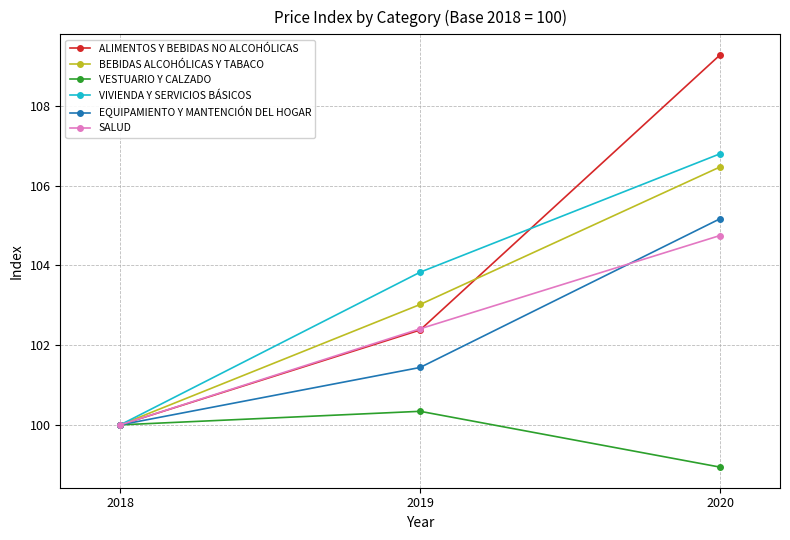

What is the total value across all series at 2018?

600.0